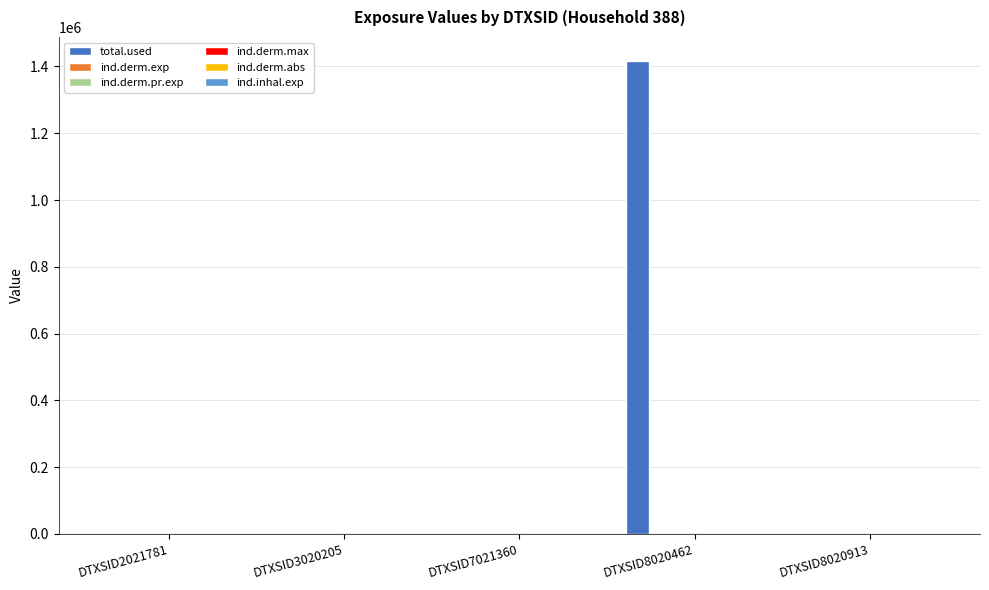

At which category is the sum across all series the highest?

DTXSID8020462